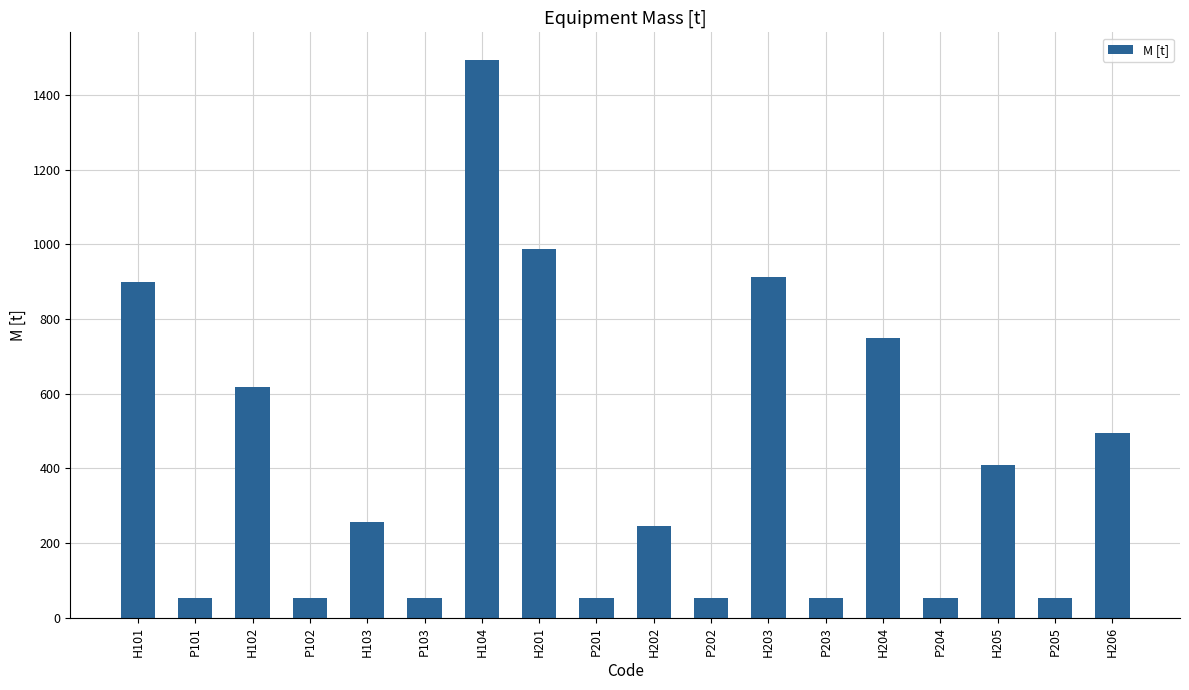

What is the approximate value at H205?

408.6